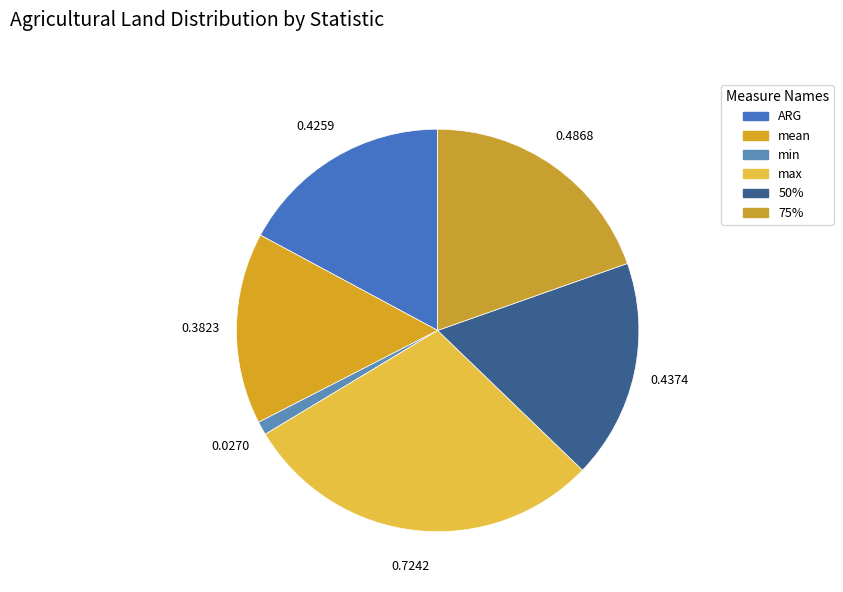

How many slices are in this pie chart?

6